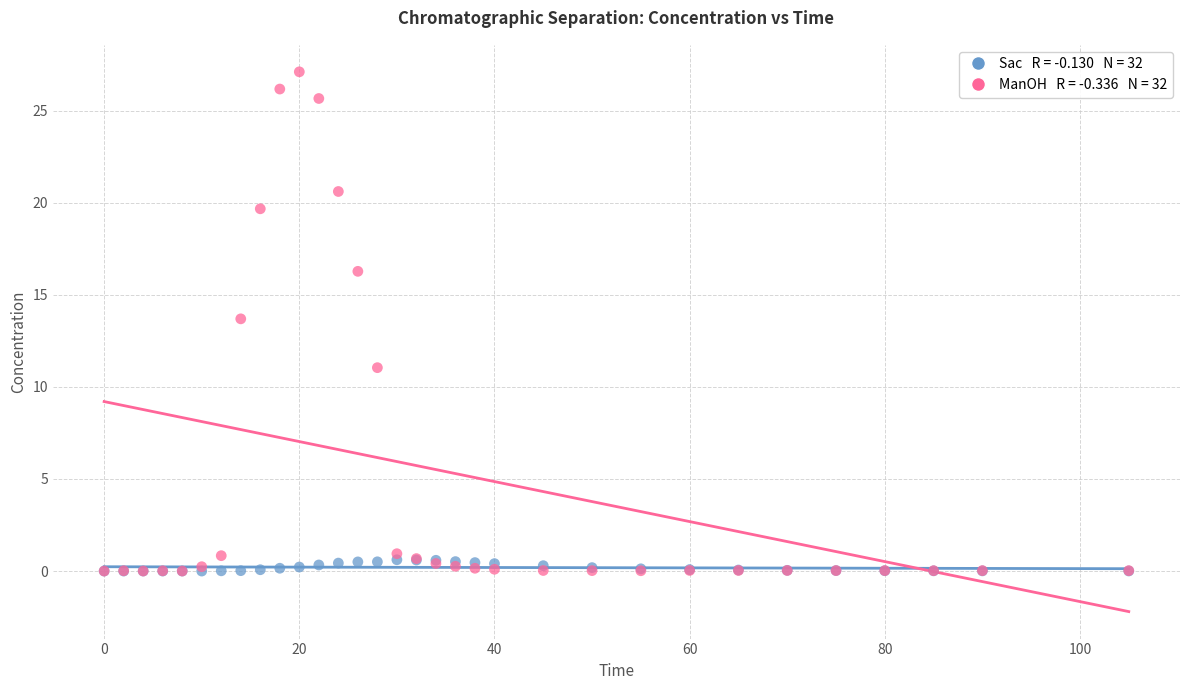

Across all series, what Y value is closest to 13?

13.7